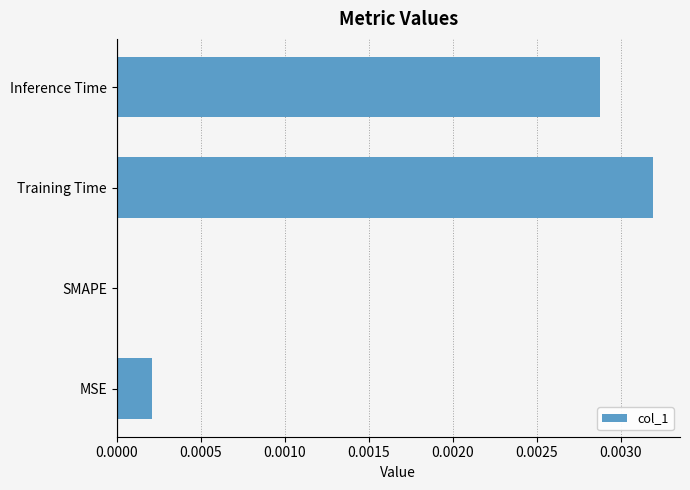

The chart shows a value of 0.0 at MSE. True or false?

True